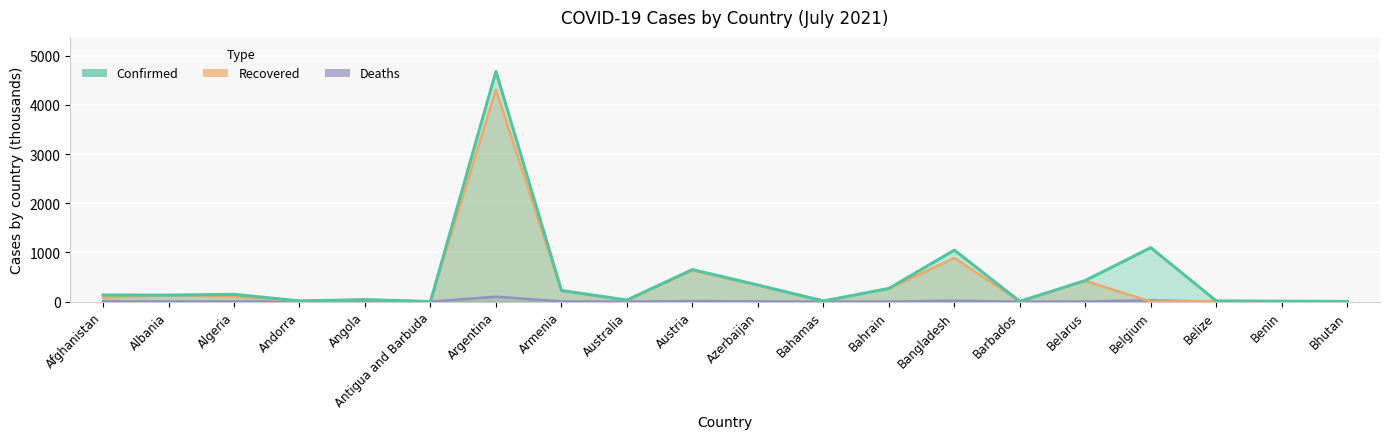

What is the sum of the Deaths values at Antigua and Barbuda and Bahrain?

1.4